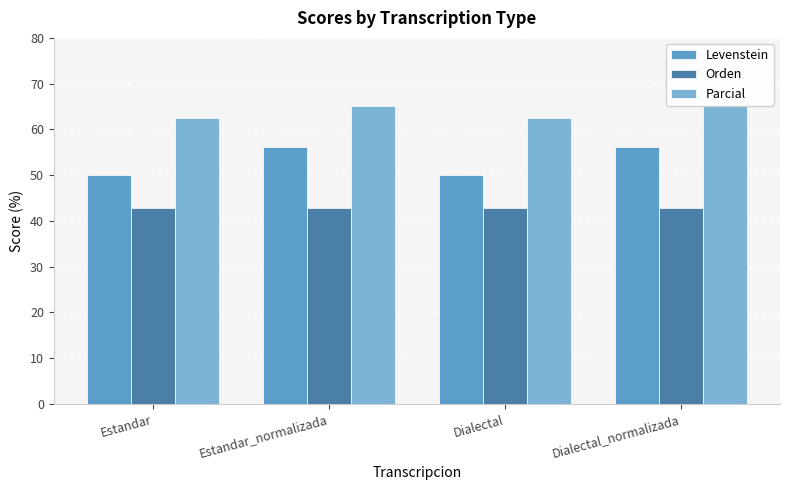

Does the chart contain stacked bars?

No